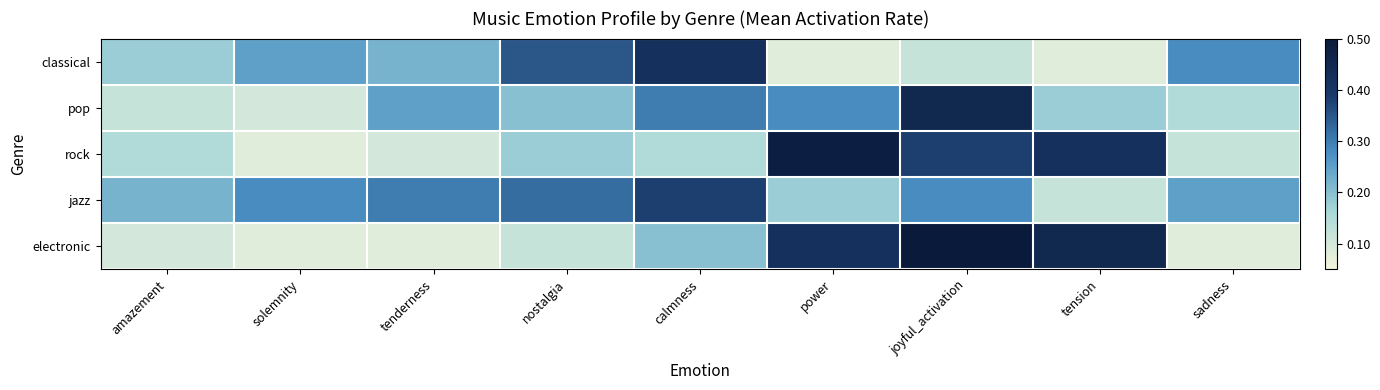

Reading left to right, extract all data points from this chart.

classical: amazement=0.2	solemnity=0.2	tenderness=0.2	nostalgia=0.3	calmness=0.4	power=0.1	joyful_activation=0.1	tension=0.1	sadness=0.3
pop: amazement=0.1	solemnity=0.1	tenderness=0.2	nostalgia=0.2	calmness=0.3	power=0.3	joyful_activation=0.5	tension=0.2	sadness=0.1
rock: amazement=0.1	solemnity=0.1	tenderness=0.1	nostalgia=0.2	calmness=0.1	power=0.5	joyful_activation=0.4	tension=0.4	sadness=0.1
jazz: amazement=0.2	solemnity=0.3	tenderness=0.3	nostalgia=0.3	calmness=0.4	power=0.2	joyful_activation=0.3	tension=0.1	sadness=0.2
electronic: amazement=0.1	solemnity=0.1	tenderness=0.1	nostalgia=0.1	calmness=0.2	power=0.4	joyful_activation=0.5	tension=0.5	sadness=0.1